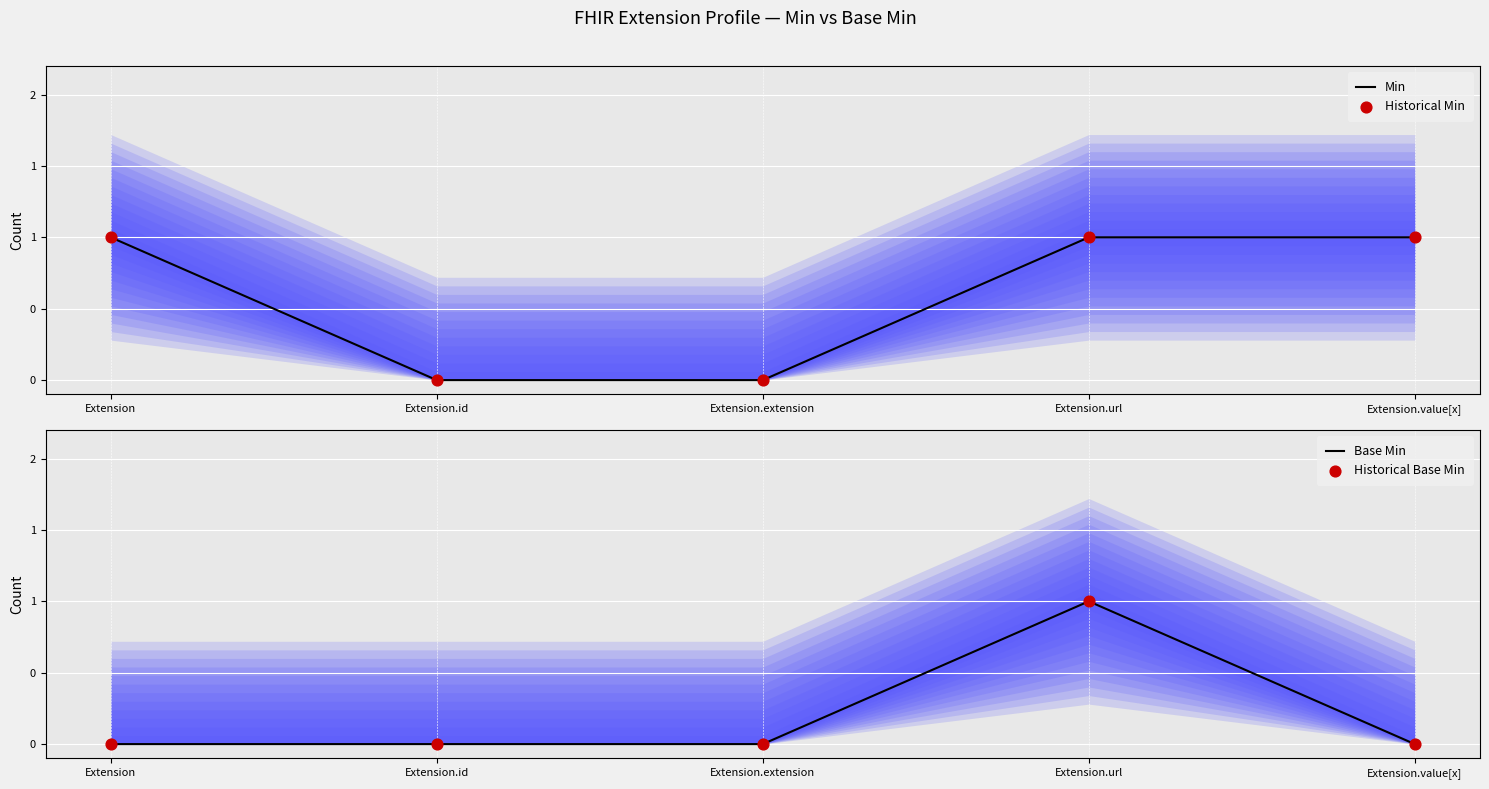

At how many categories does at least one series exceed 0?

3